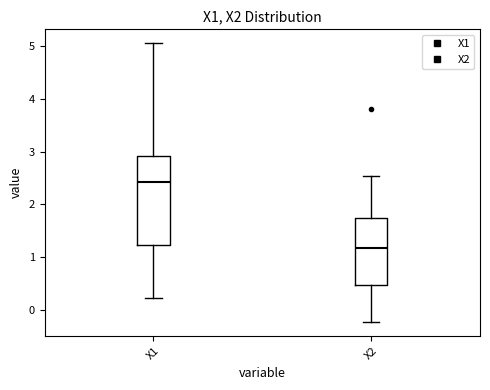

Where is the lower edge of the box for X1 on the y-axis? The values are not printed on the chart, so give them approximately, as read against the axis.

1.2